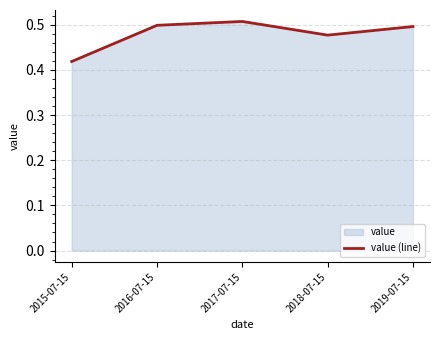

Does the chart have visible grid lines?

Yes